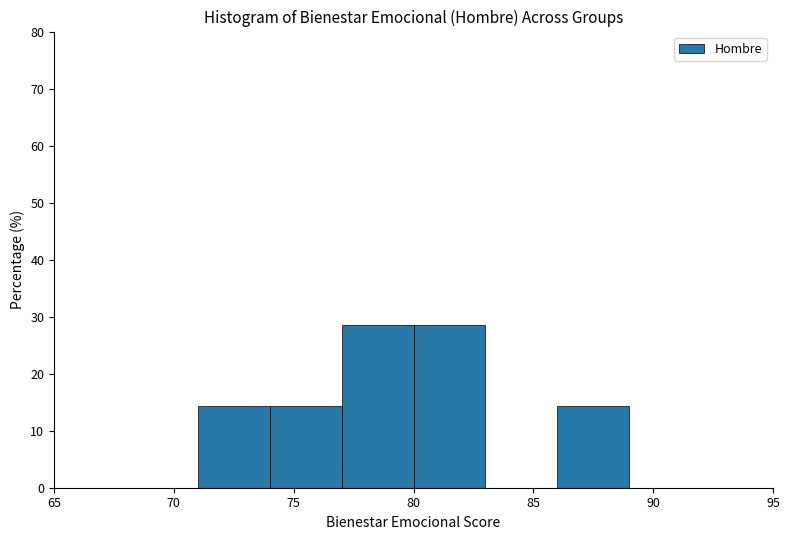

Reading left to right, list every bar in this chart as the range it spans on the x-axis followed by its height. The values are not printed on the chart, so give them approximately, as read against the axis.

65 to 68: 0
68 to 71: 0
71 to 74: 14
74 to 77: 14
77 to 80: 29
80 to 83: 29
83 to 86: 0
86 to 89: 14
89 to 92: 0
92 to 95: 0